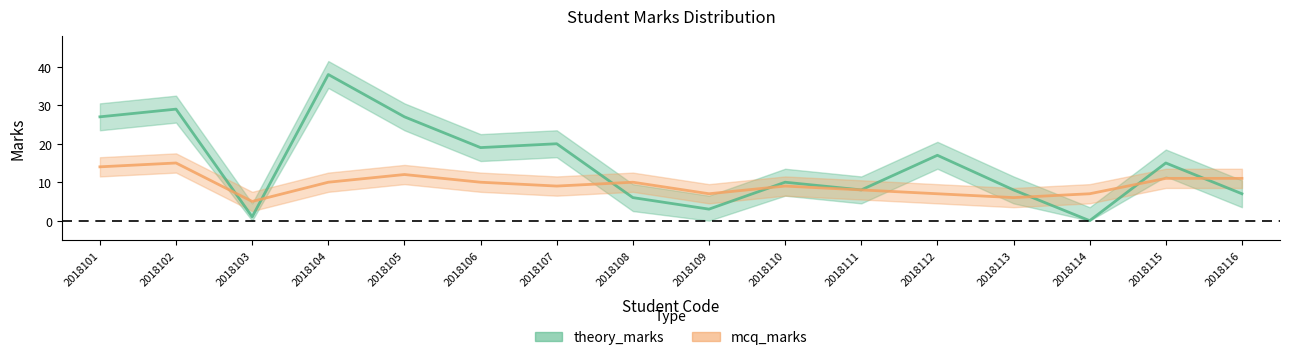

The mcq_marks series shows 12 at 2018114. True or false?

False